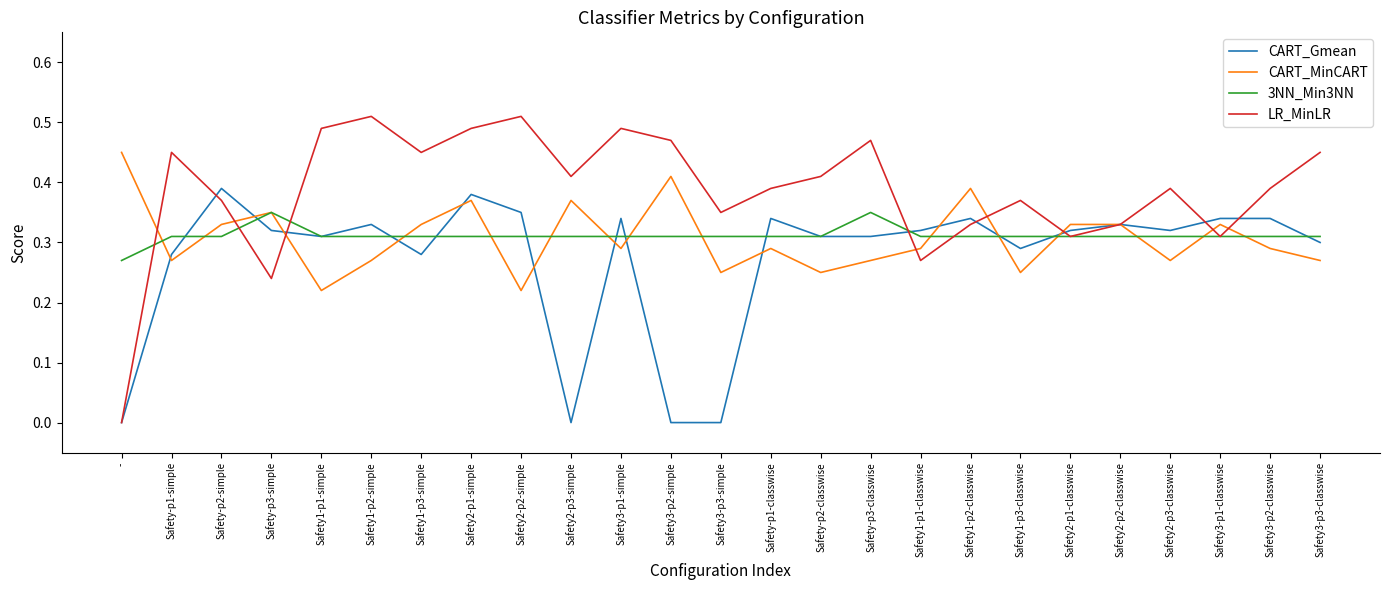

Which series has the largest range (max minus min)?

LR_MinLR